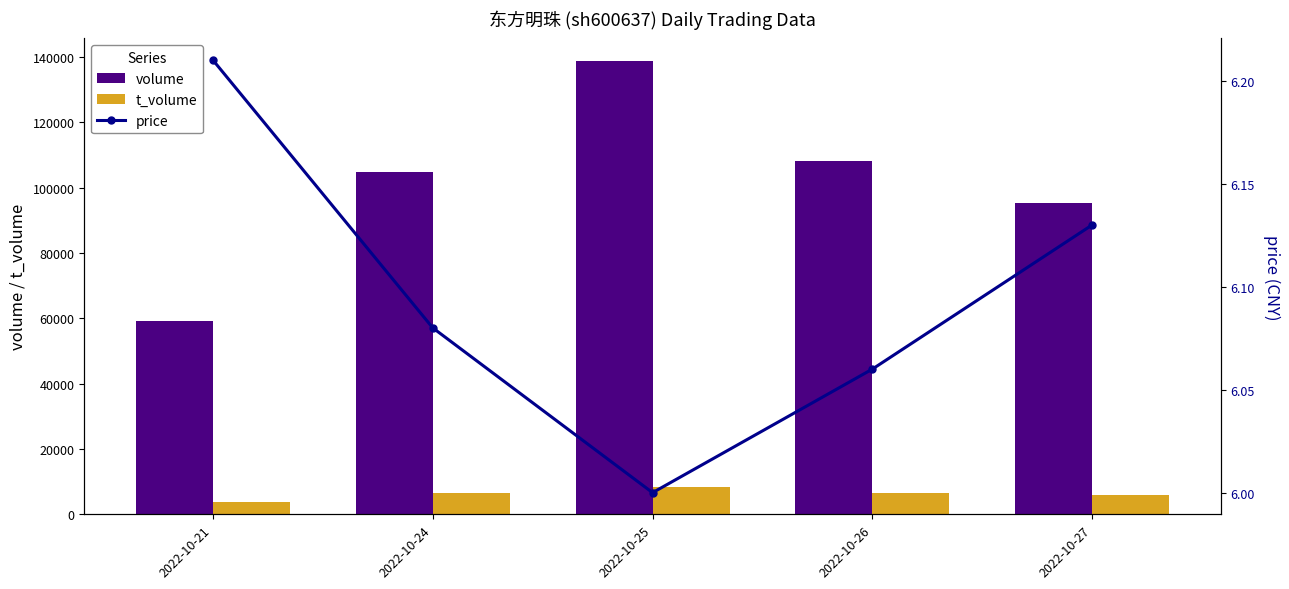

What is the difference between the second highest and second lowest values in the volume series?

12657